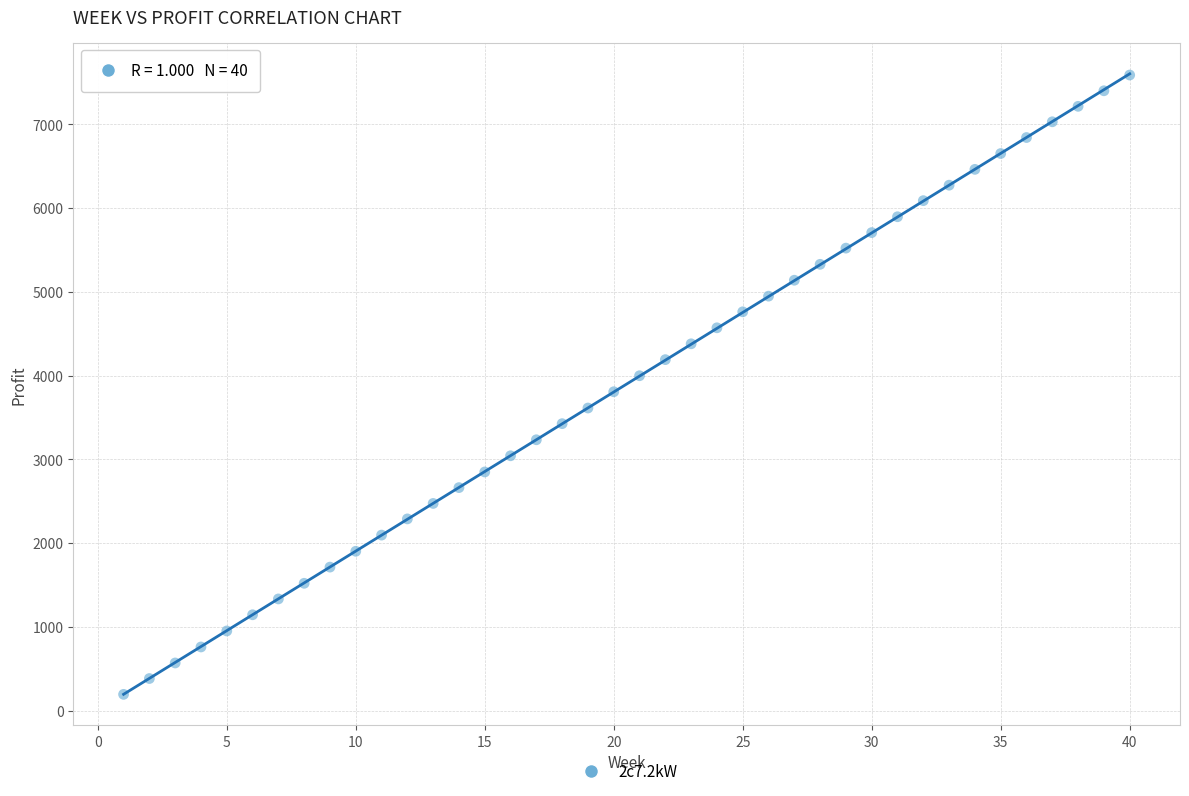

What is the range of Y values (max minus min)?

7395.8